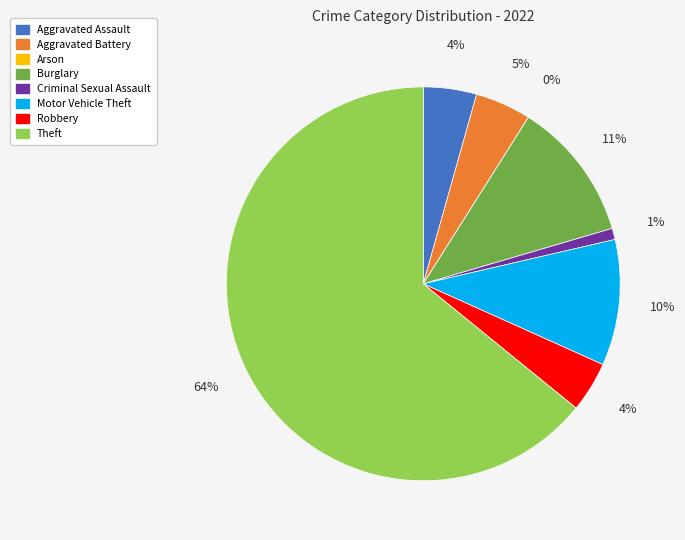

Which slice is the largest?

Theft